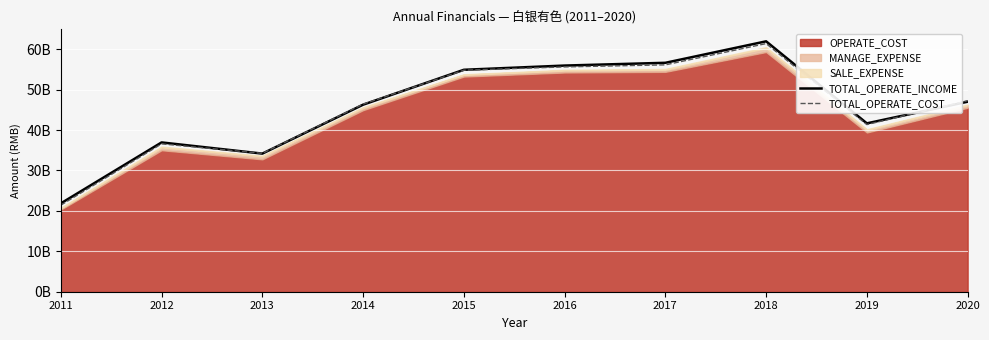

In TOTAL_OPERATE_INCOME, how many points are higher than both neighbors (excluding endpoints)?

2